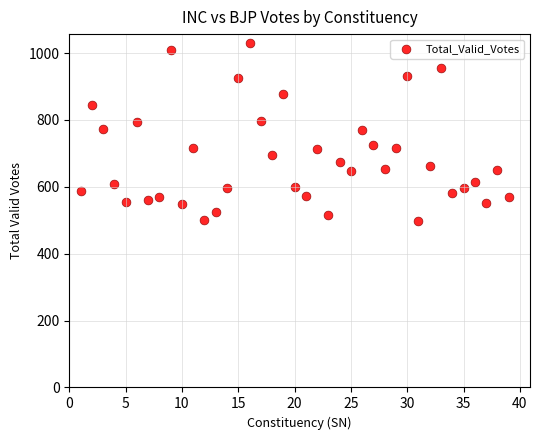

What is the range of X values (max minus min)?

38